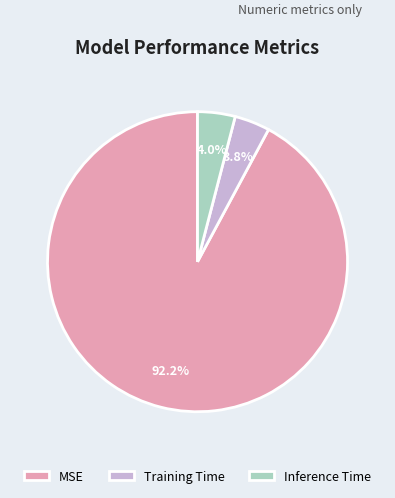

Is there any slice that represents more than half of the pie?

Yes